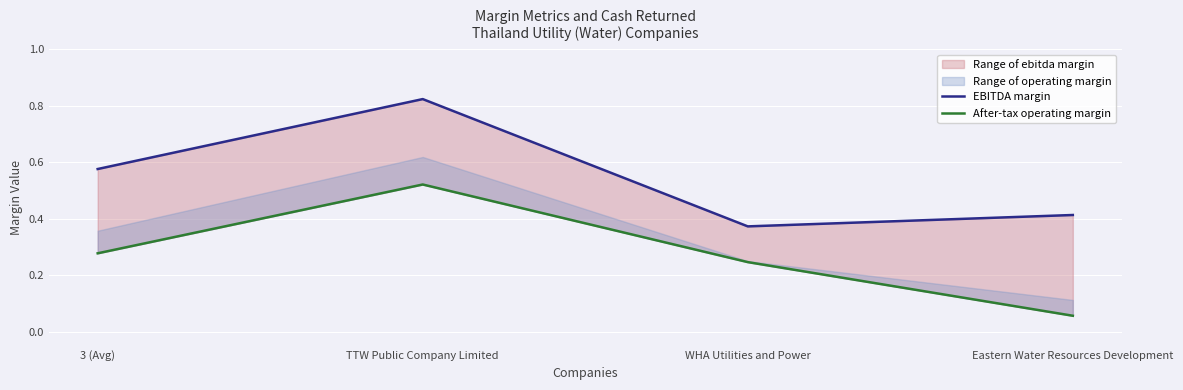

List the series in order of their overall mean, lowest first.

After-tax operating margin, EBITDA margin